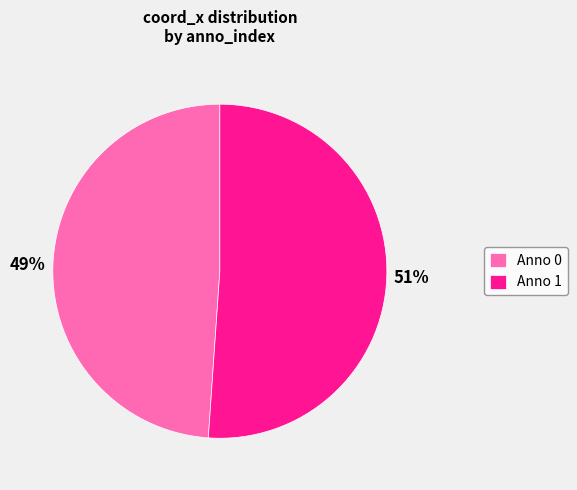

Count the number of slices in the pie.

2